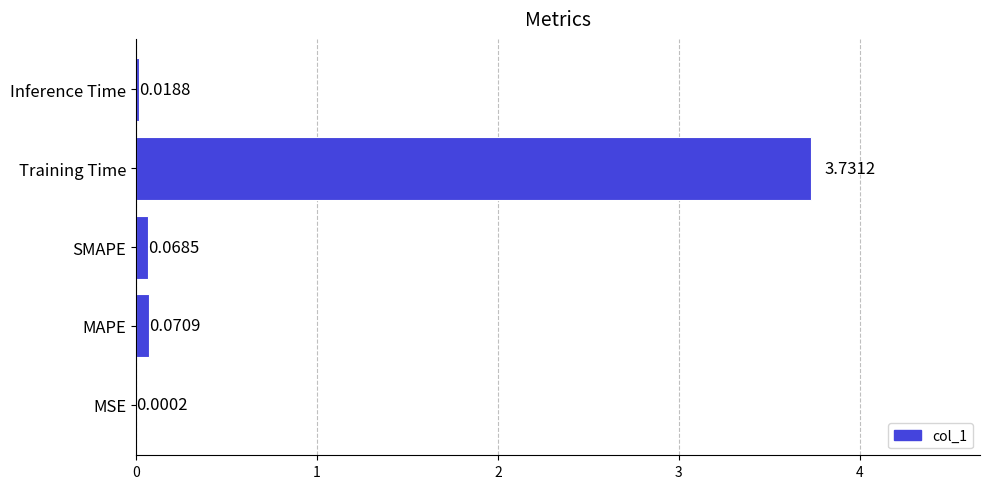

Where is the data nearest to the value 1?

MAPE